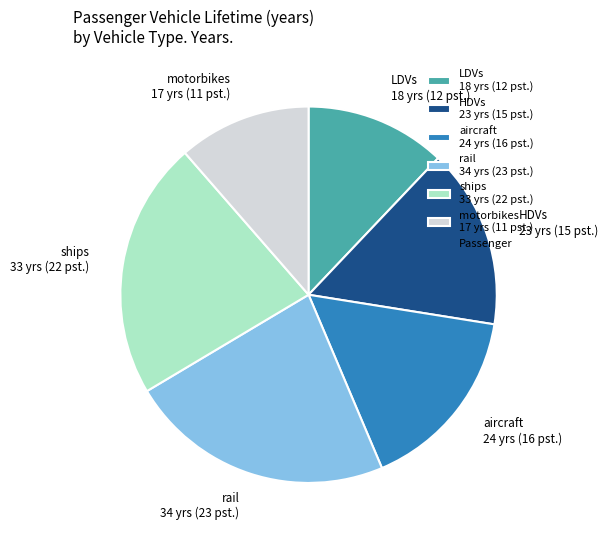

Is the sum of motorbikes and LDVs greater than half?

No